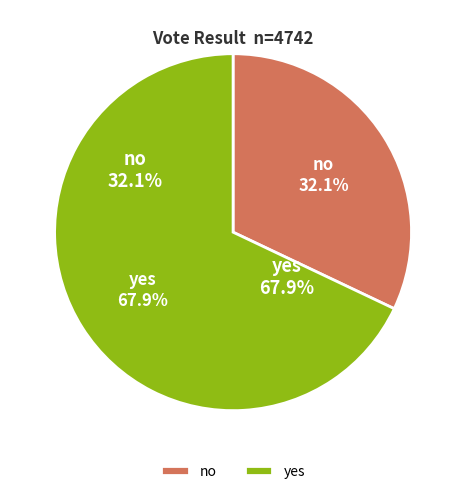

To the nearest percent, what is the difference between the yes and no slice percentages?

36%